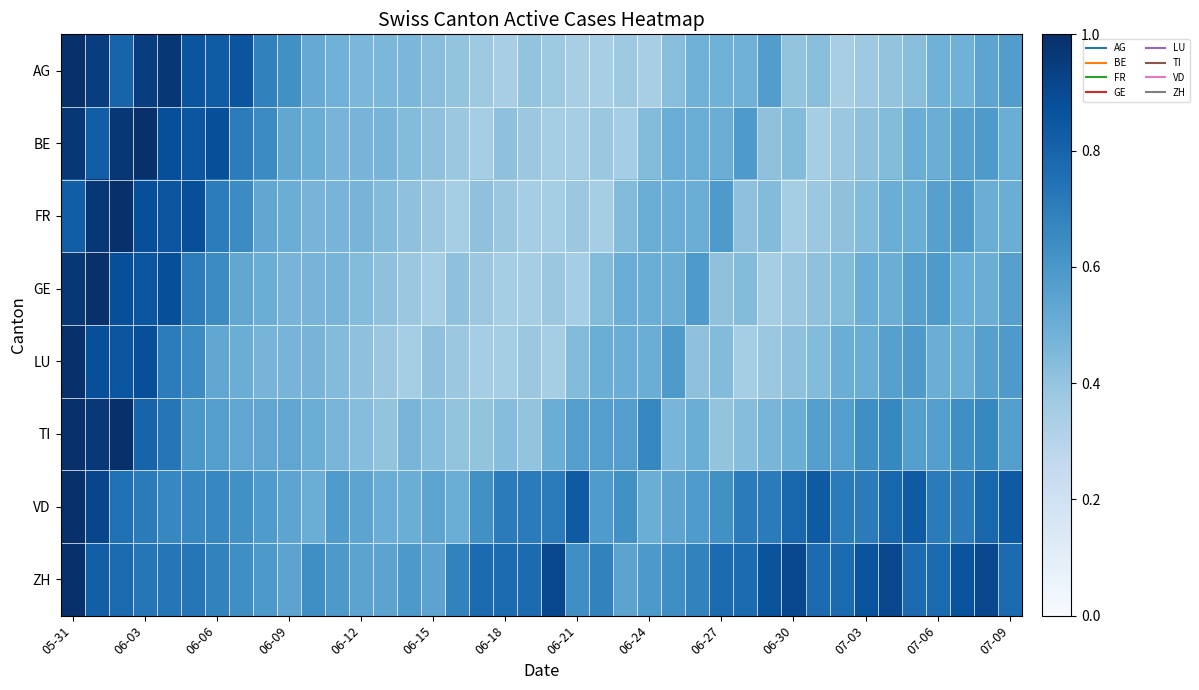

What is the smallest value displayed?

0.3